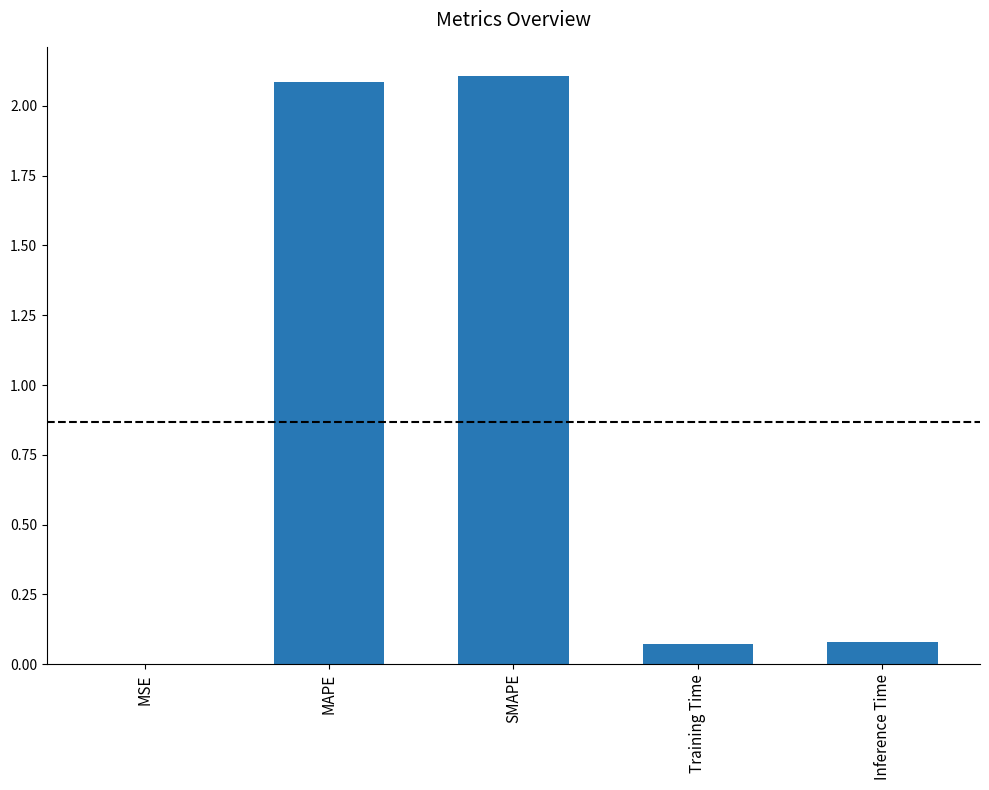

Are the bars horizontal?

No